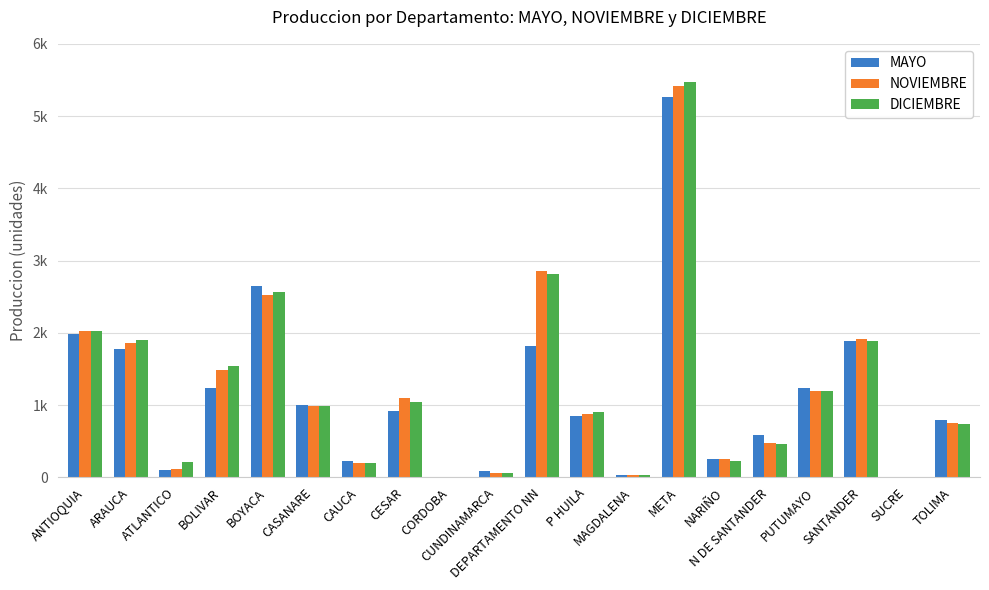

Are the bars grouped side by side (vs. stacked)?

Yes